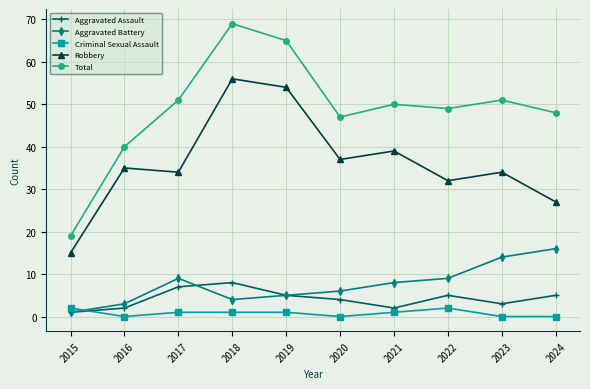

What is the total value across all series at 2024?

96